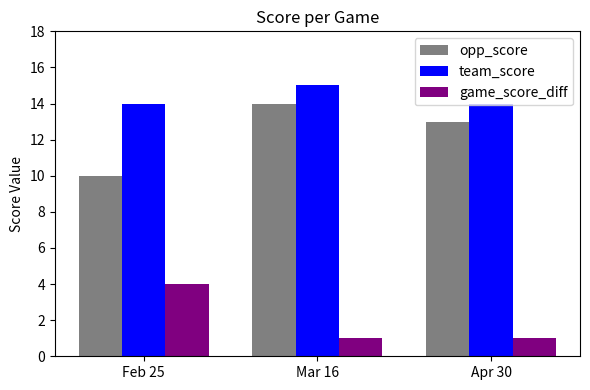

What is the difference between the opp_score values at Mar 16 and Feb 25?

4